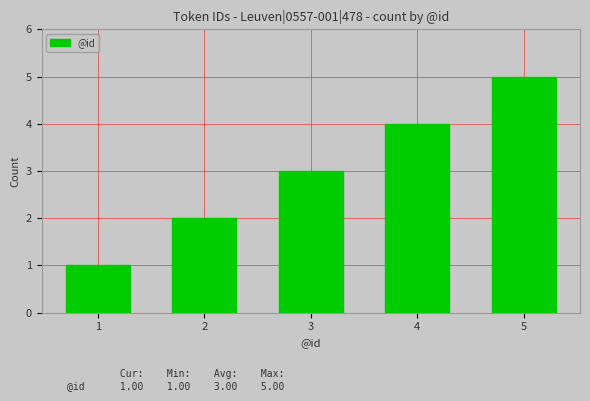

Reading right to left, what are all the values shown in this chart?

5	4	3	2	1